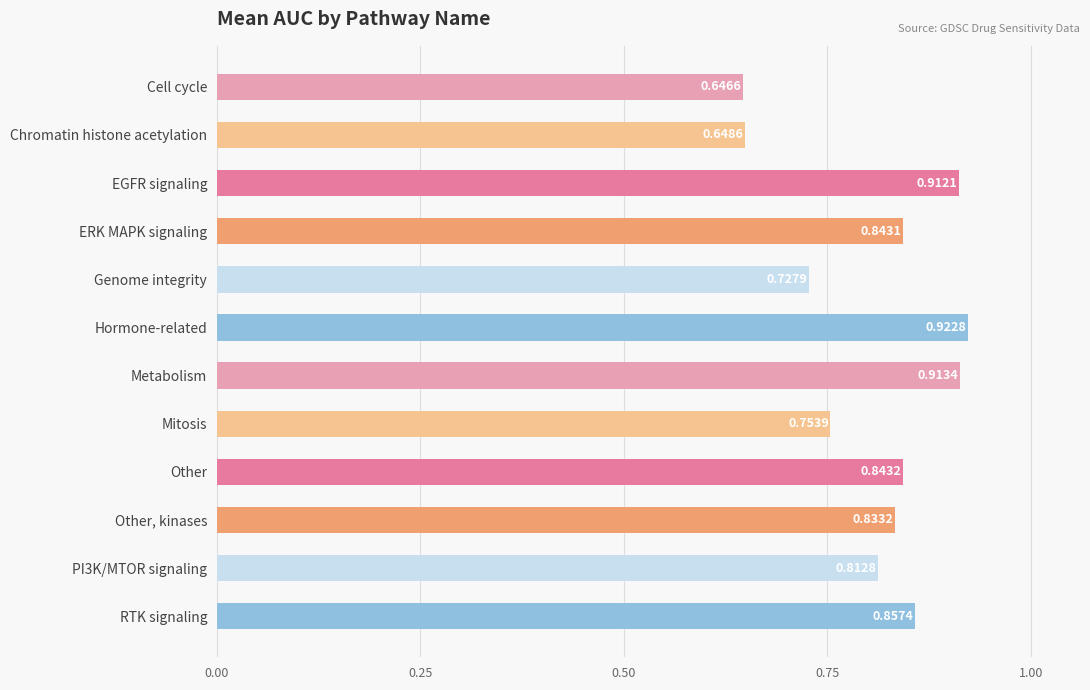

Which category has the highest value across all series?

Hormone-related